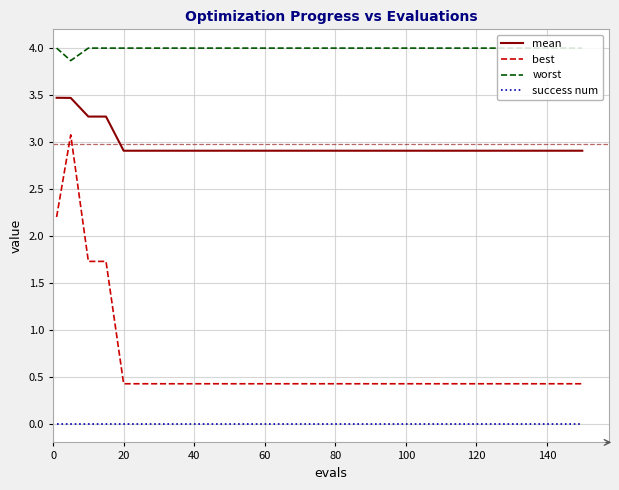

True or false: success num and mean cross at least once.

False